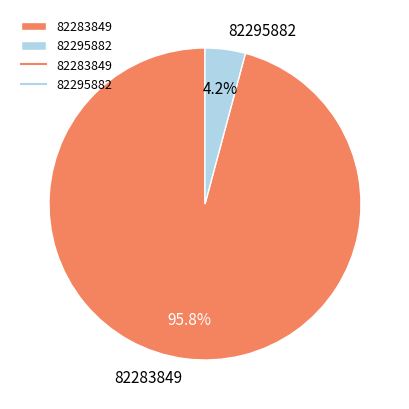

What percentage is the 82283849 slice, to the nearest percent?

96%